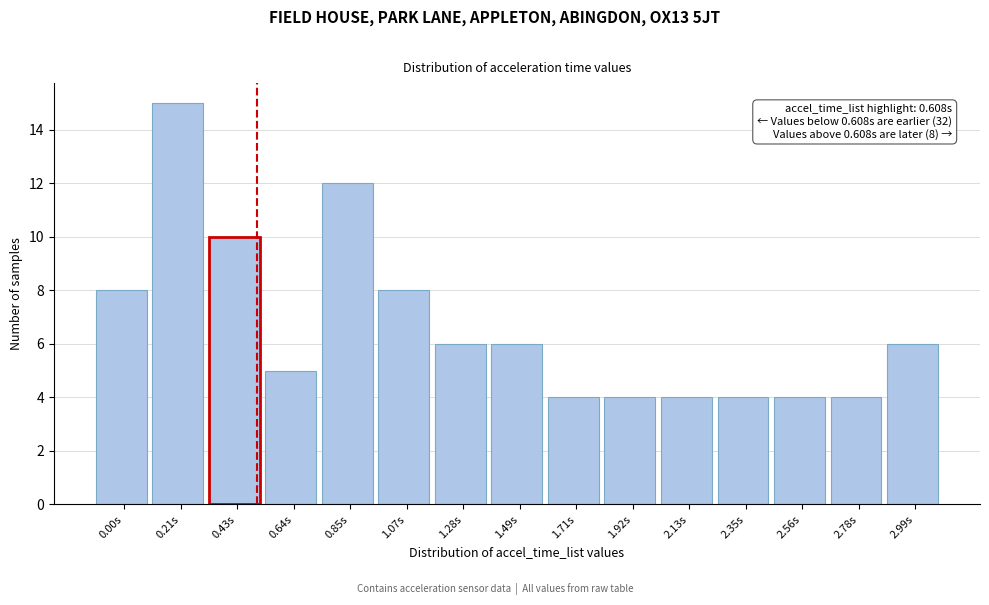

Reading left to right, list all the values displayed in this chart.

0.00s=8	0.21s=15	0.43s=10	0.64s=5	0.85s=12	1.07s=8	1.28s=6	1.49s=6	1.71s=4	1.92s=4	2.13s=4	2.35s=4	2.56s=4	2.78s=4	2.99s=6